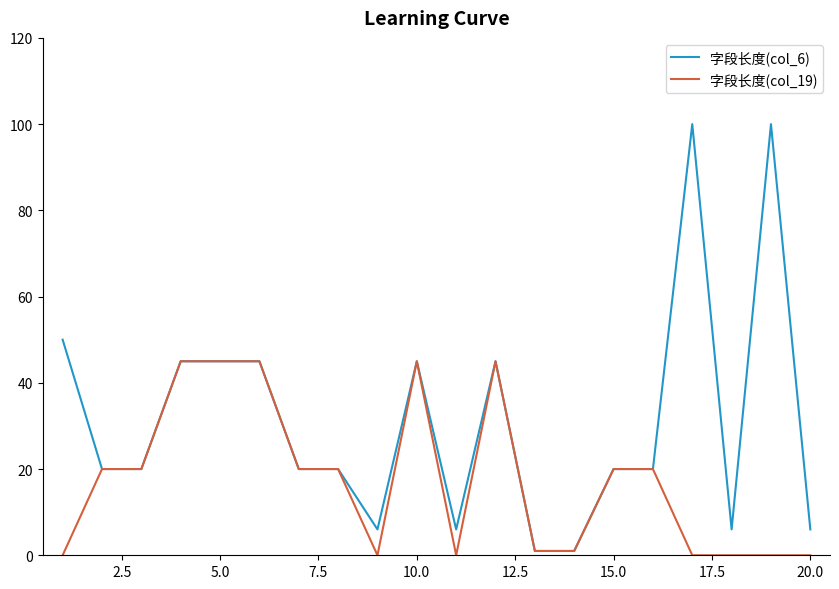

What is the maximum value shown in the chart?

100